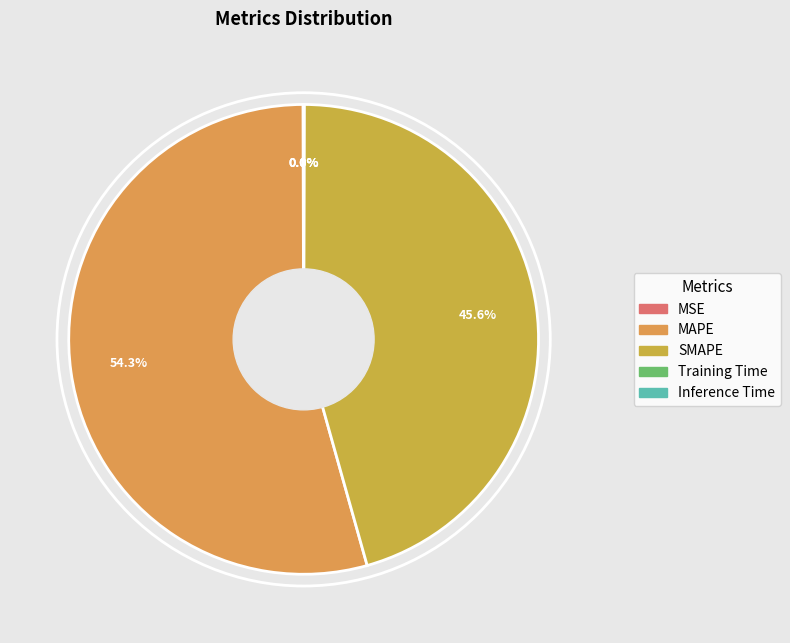

What is the total percentage of MSE and SMAPE?

45.7%